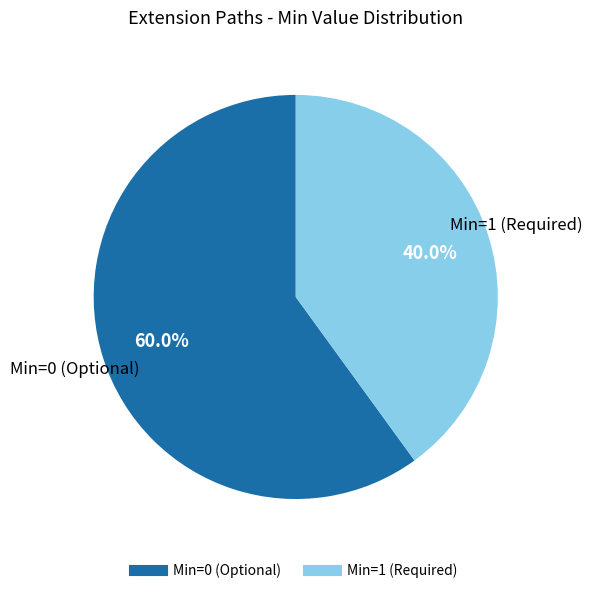

Does any single category account for the majority?

Yes